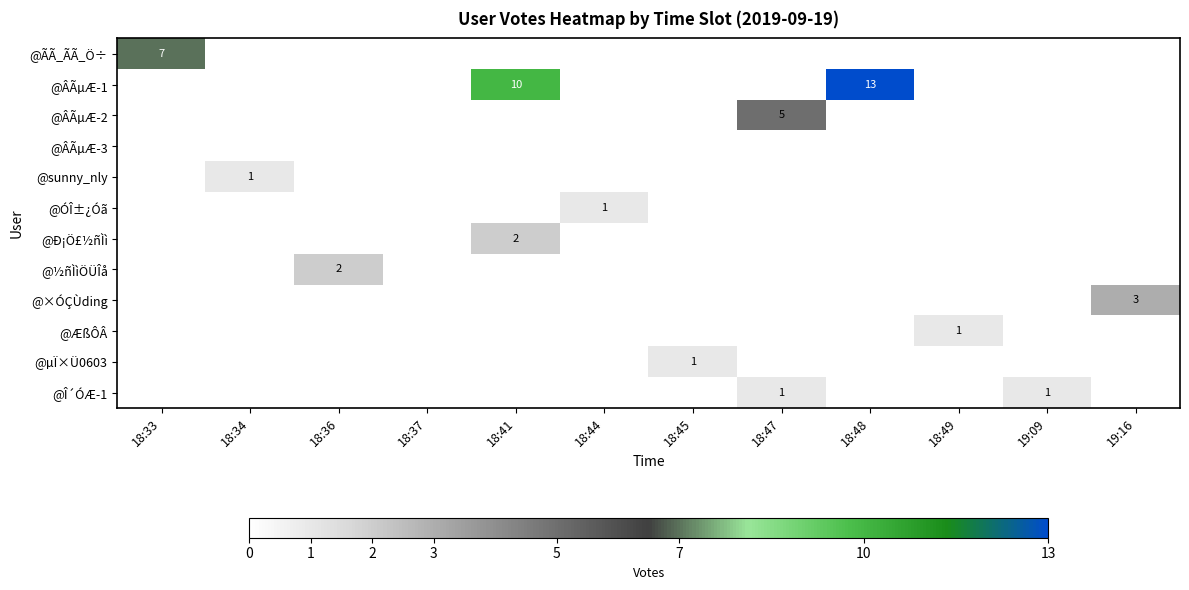

The value of @ÆßÔÂ at 18:49 is 1. True or false?

True